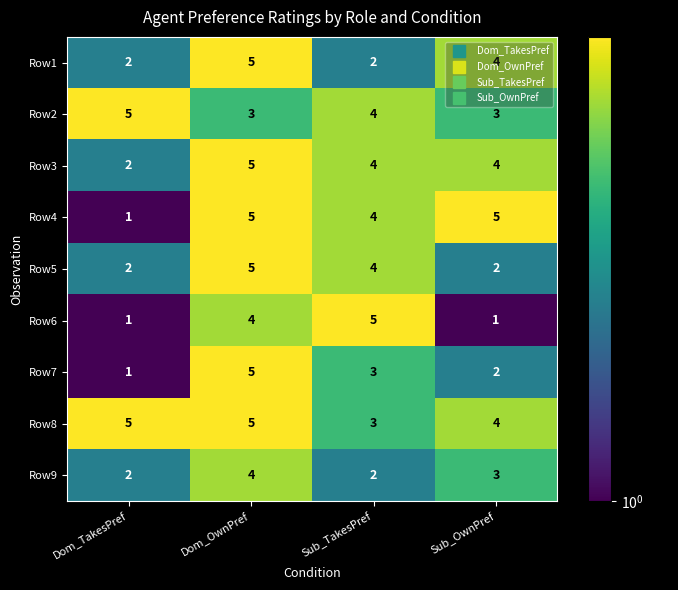

What is the sum of all Row7 values?

11